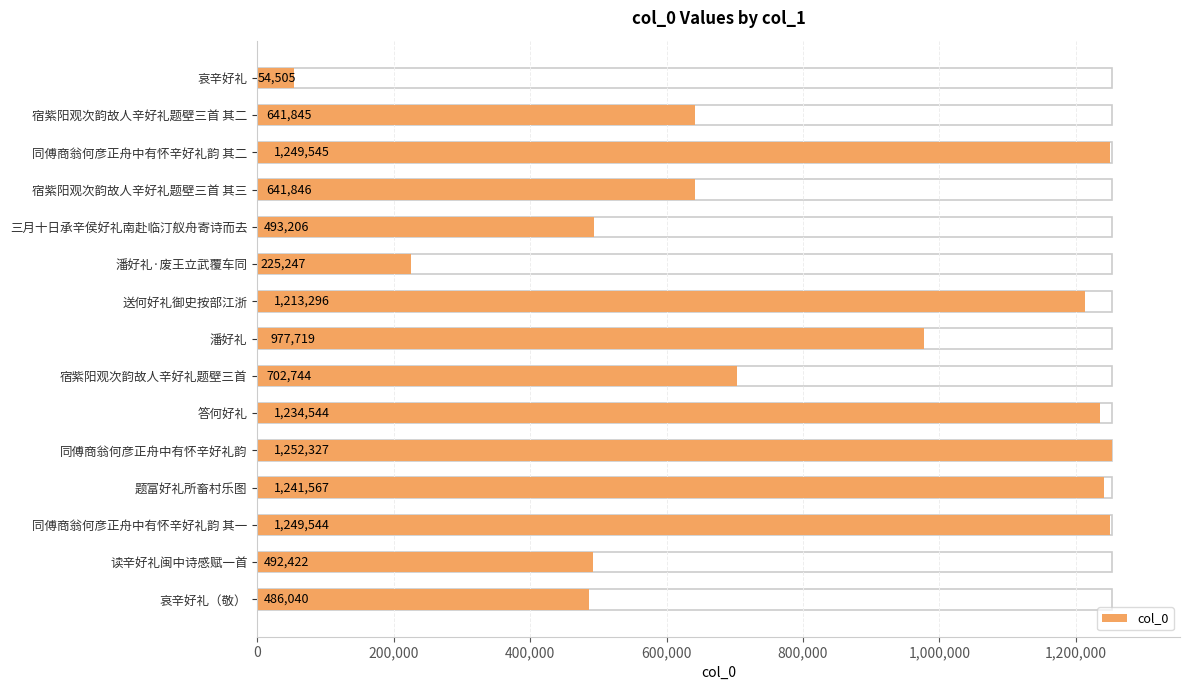

True or false: the data shows 194651 at 读辛好礼闽中诗感赋一首.

False